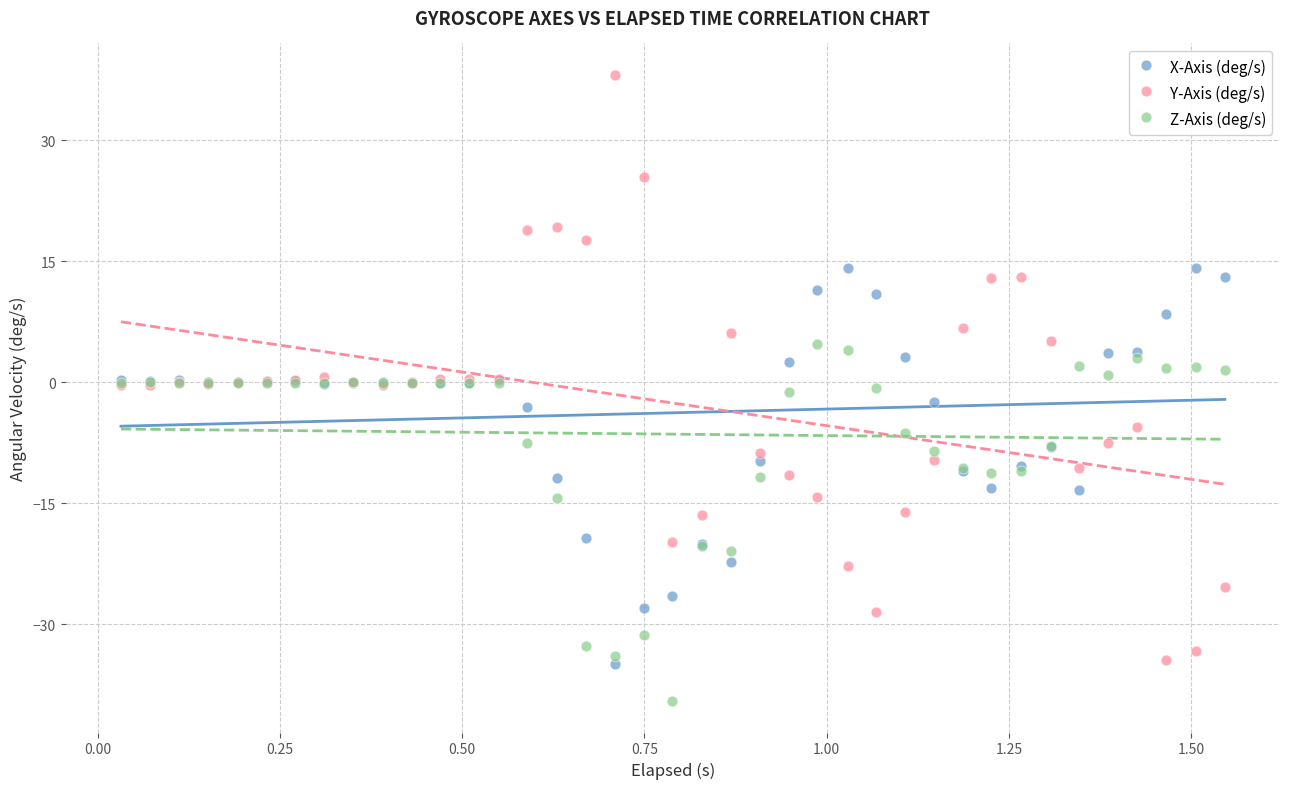

Which series contains the lowest Y value?

Z-Axis (deg/s)